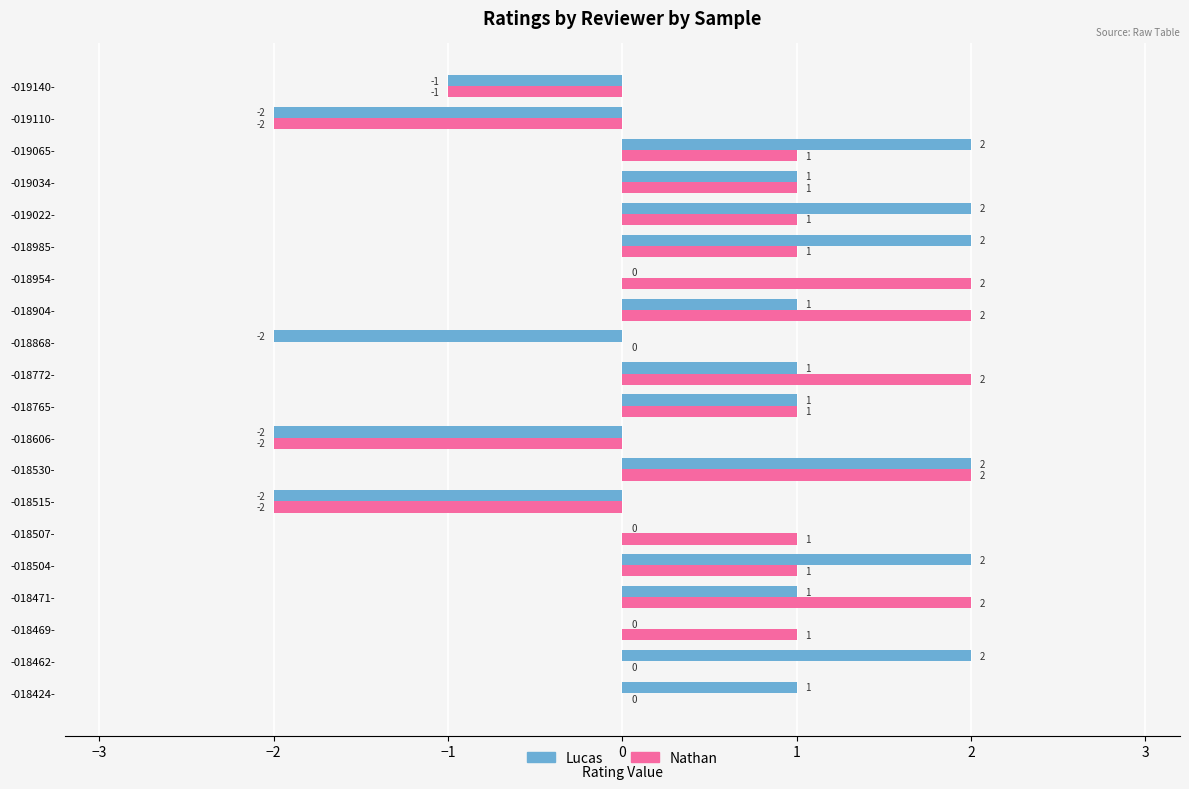

Count the number of categories in the chart.

20